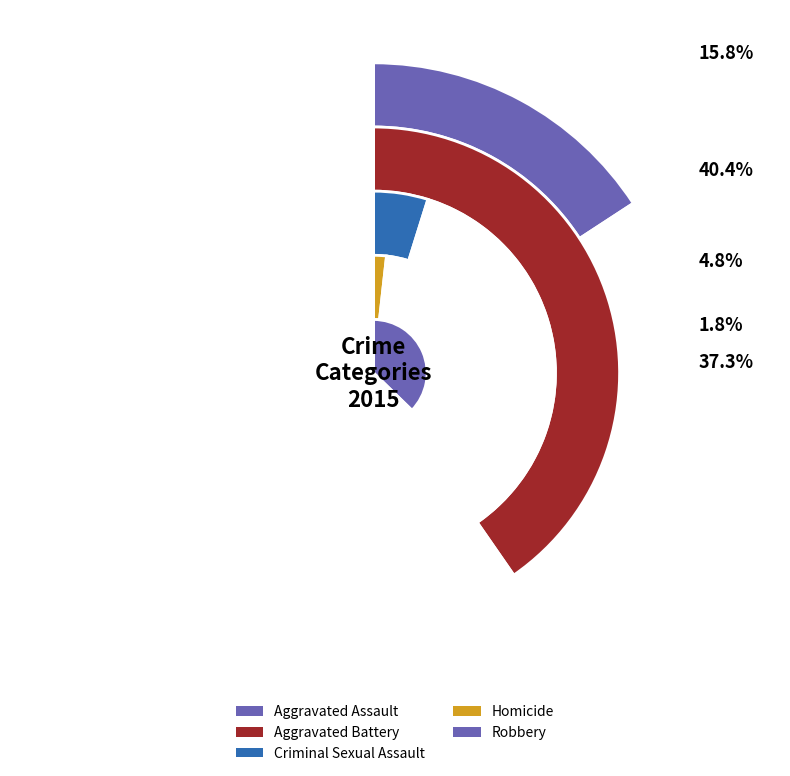

The Aggravated Battery slice represents 26% of the pie. True or false?

False